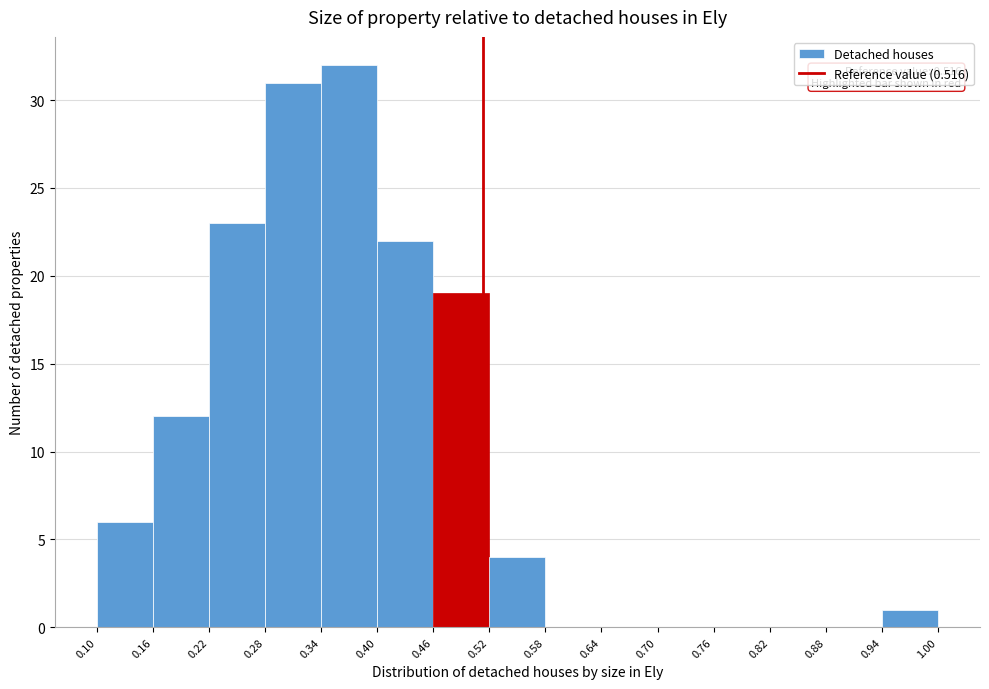

Which range on the x-axis has the tallest bar?

0.34 to 0.40